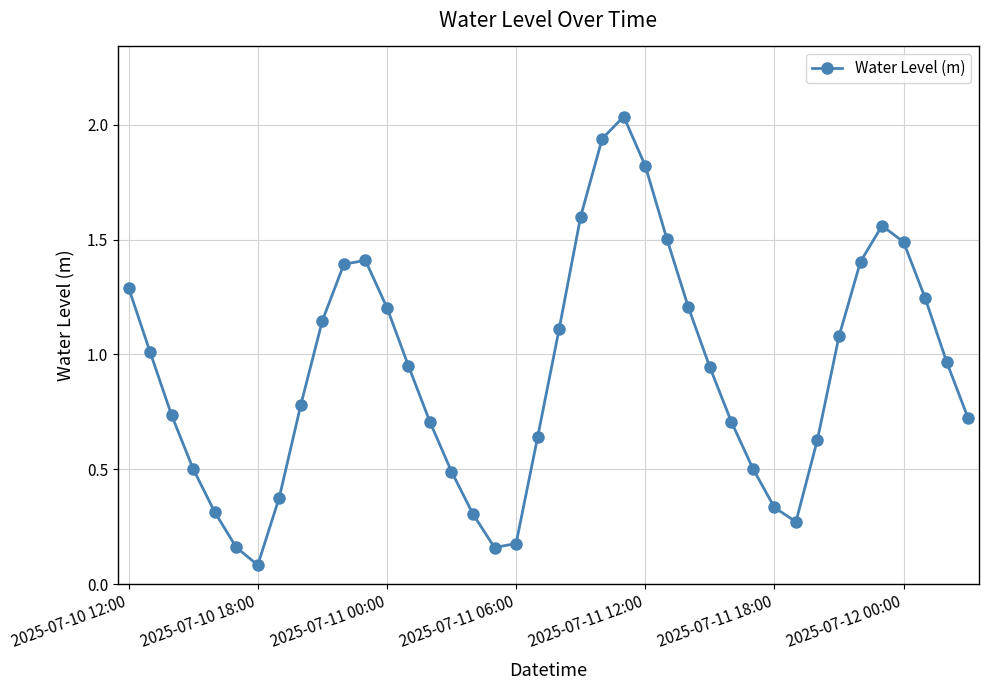

How many interior local peaks (higher than both neighbors) does the data have?

3